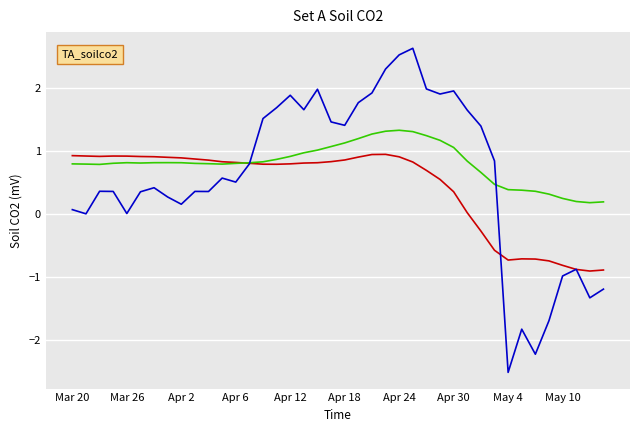

What is the greatest value displayed?

2.6